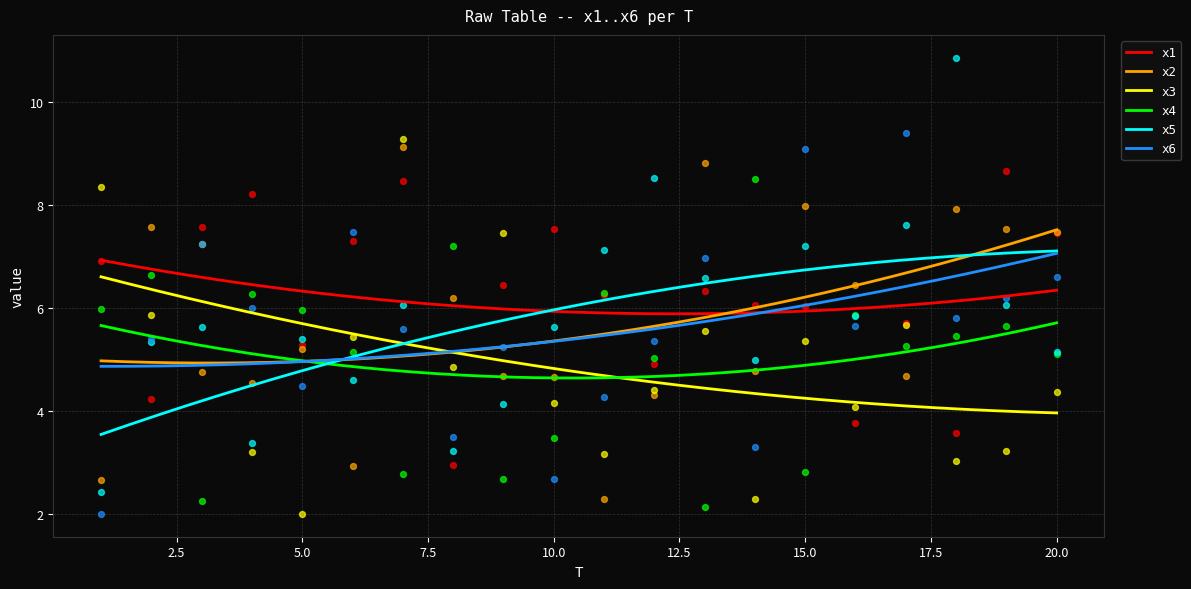

What are all the series names shown in the legend?

x1, x2, x3, x4, x5, x6